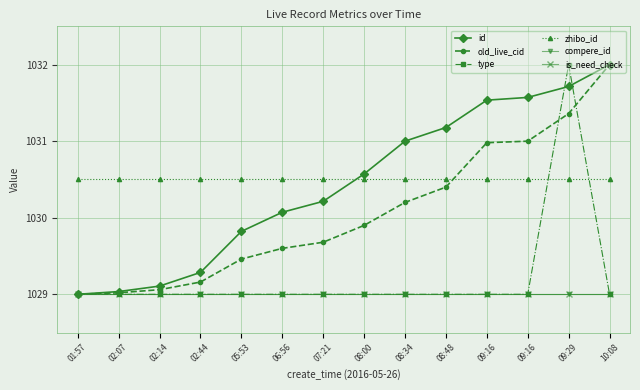

Is this an area chart (filled region under the line)?

No